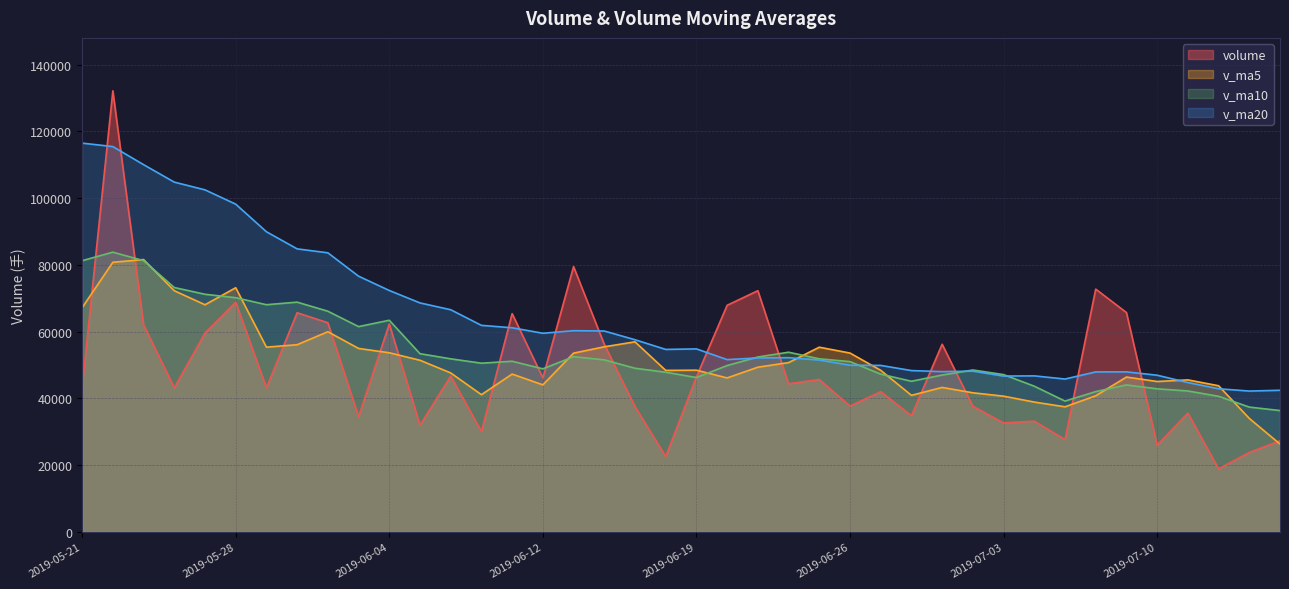

Where does the v_ma10 series first go above 51023?

2019-05-21